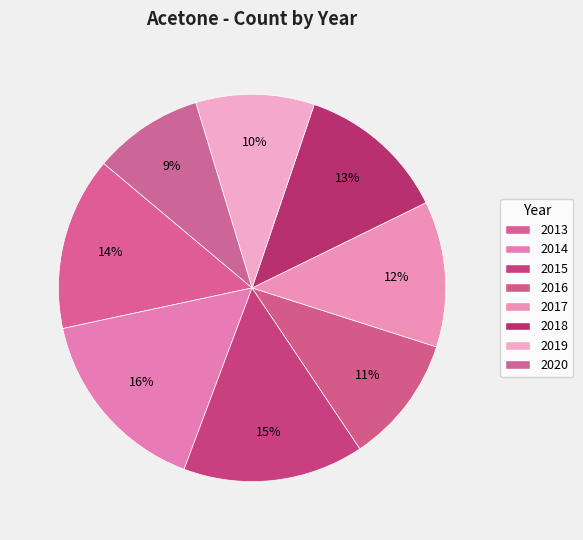

To the nearest percent, what portion does 2013 represent?

14%